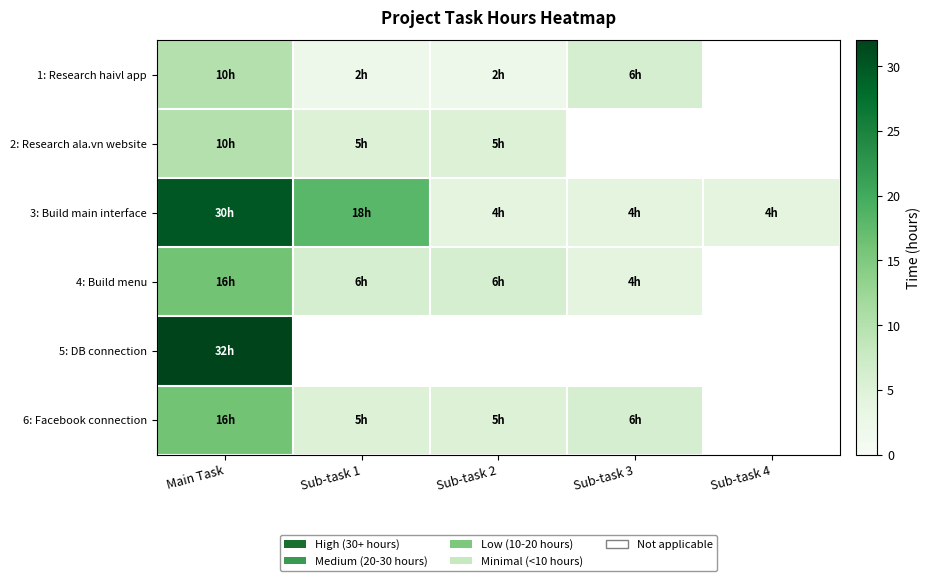

List the series in order of their peak value, lowest first.

1: Research haivl app, 2: Research ala.vn website, 4: Build menu, 6: Facebook connection, 3: Build main interface, 5: DB connection